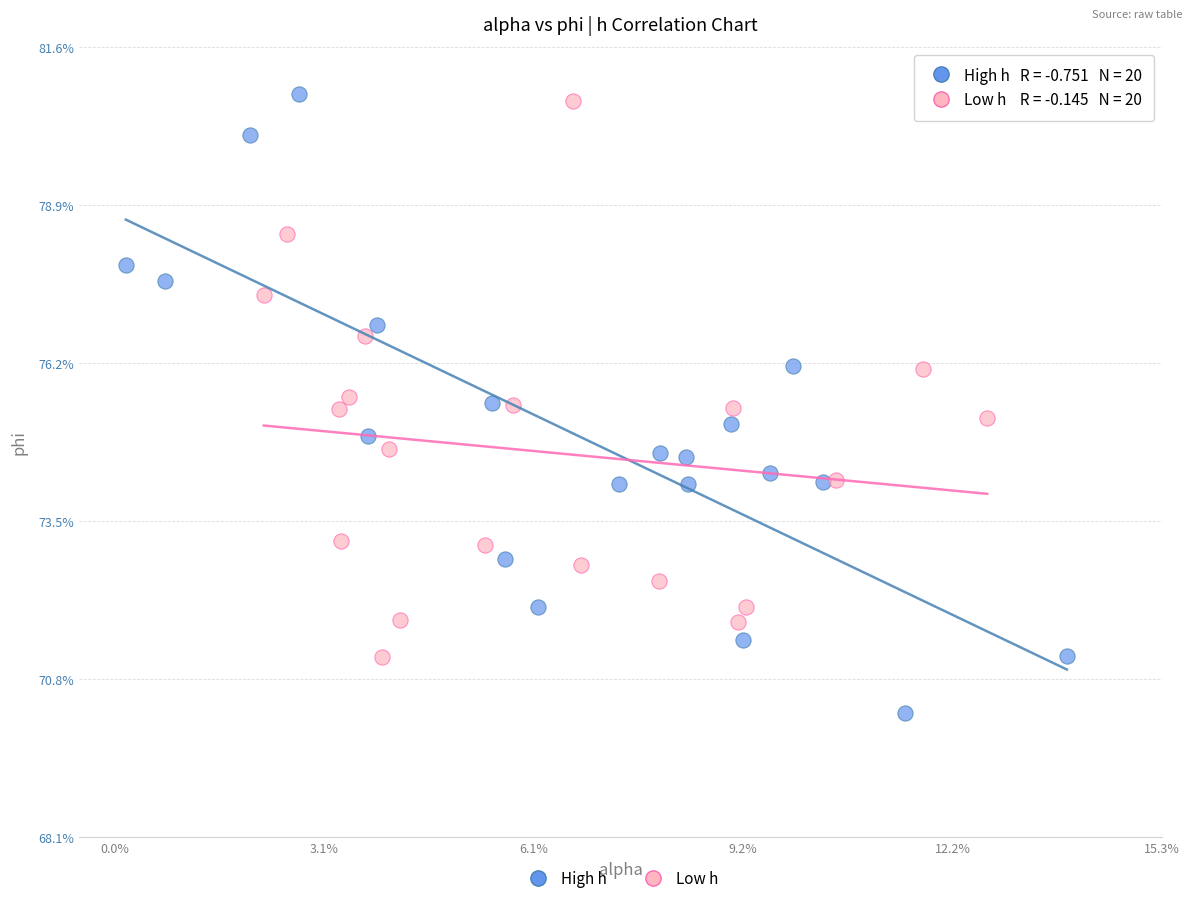

Which series reaches the minimum Y coordinate?

High h